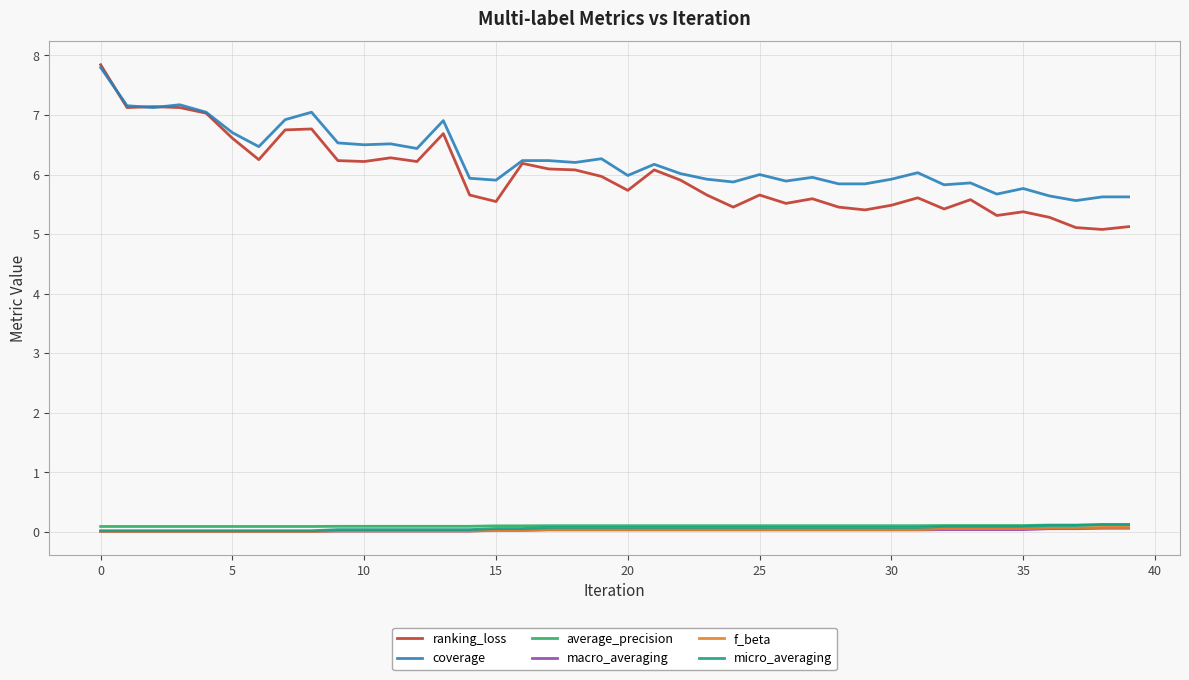

Which series has the widest spread of values?

ranking_loss